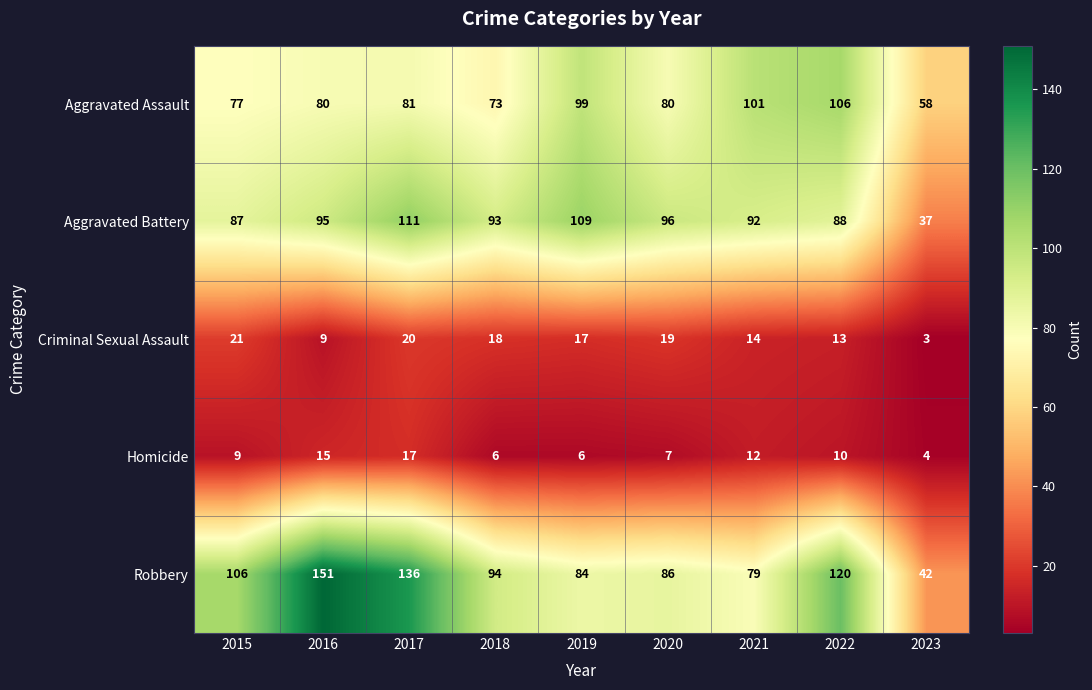

The Homicide series shows 3 at 2018. True or false?

False